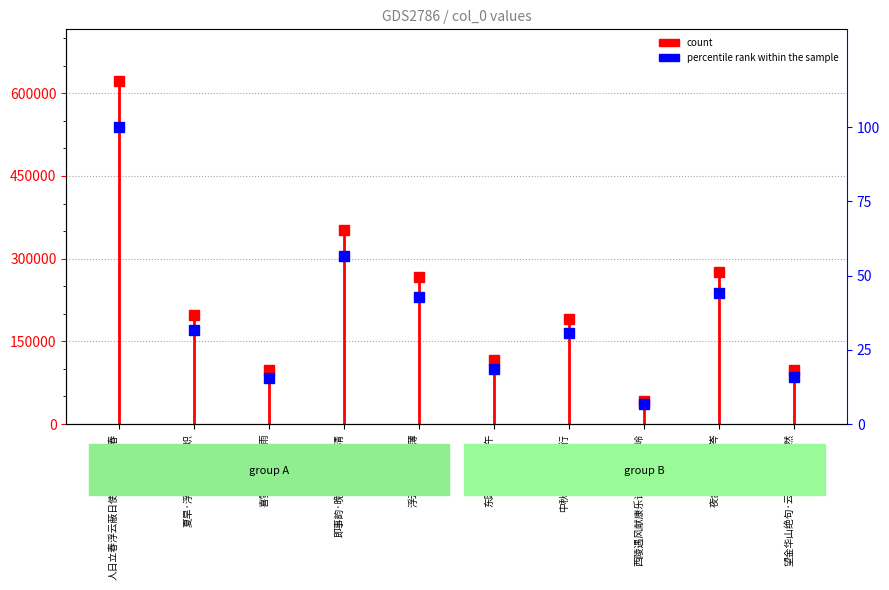

List the labels in order of value, smallest first.

西陵遇风献康乐诗·屯云蔽曾岭, 喜雪·云蔽初疑雨, 望金华山绝句·云蔽云开山只然, 东园·浮云蔽亭午, 中秋夜玄云蔽月行, 夏旱·浮云蔽空旱日炽, 浮云·浮云蔽林薄, 夜合花·云蔽遥岑, 即事韵·晚云蔽月气微清, 人日立春浮云蔽日使人愁叹而问春